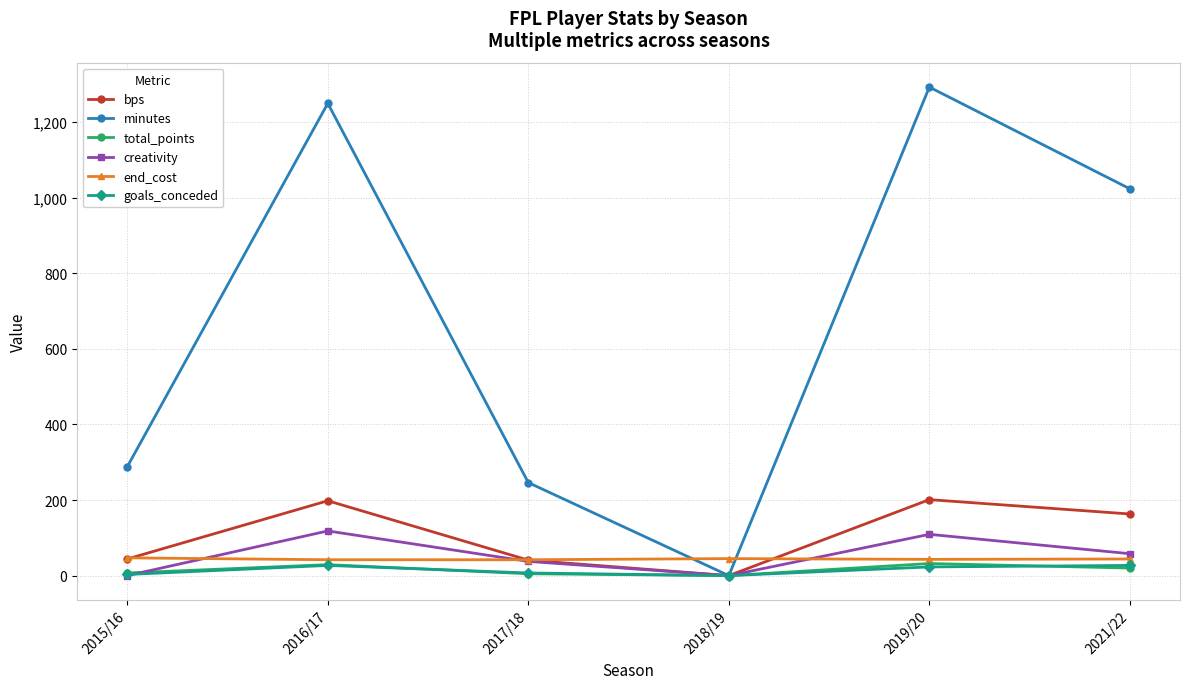

What is the difference between the maximum and minimum values in the minutes series?

1292.0